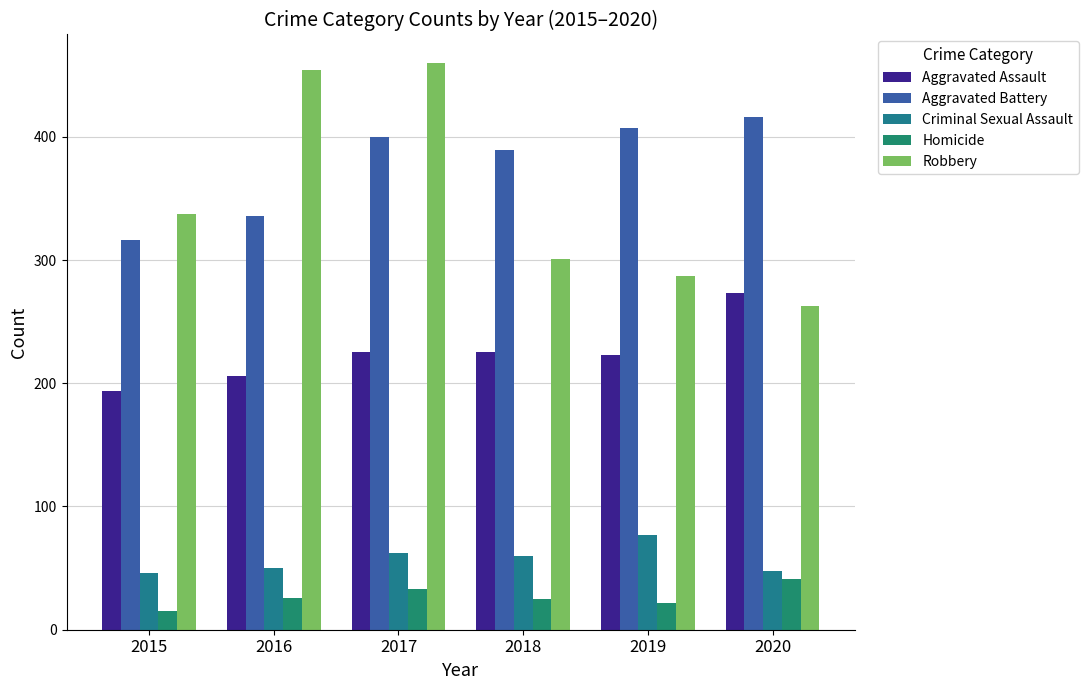

What is the sum of the Homicide values at 2020 and 2017?

74